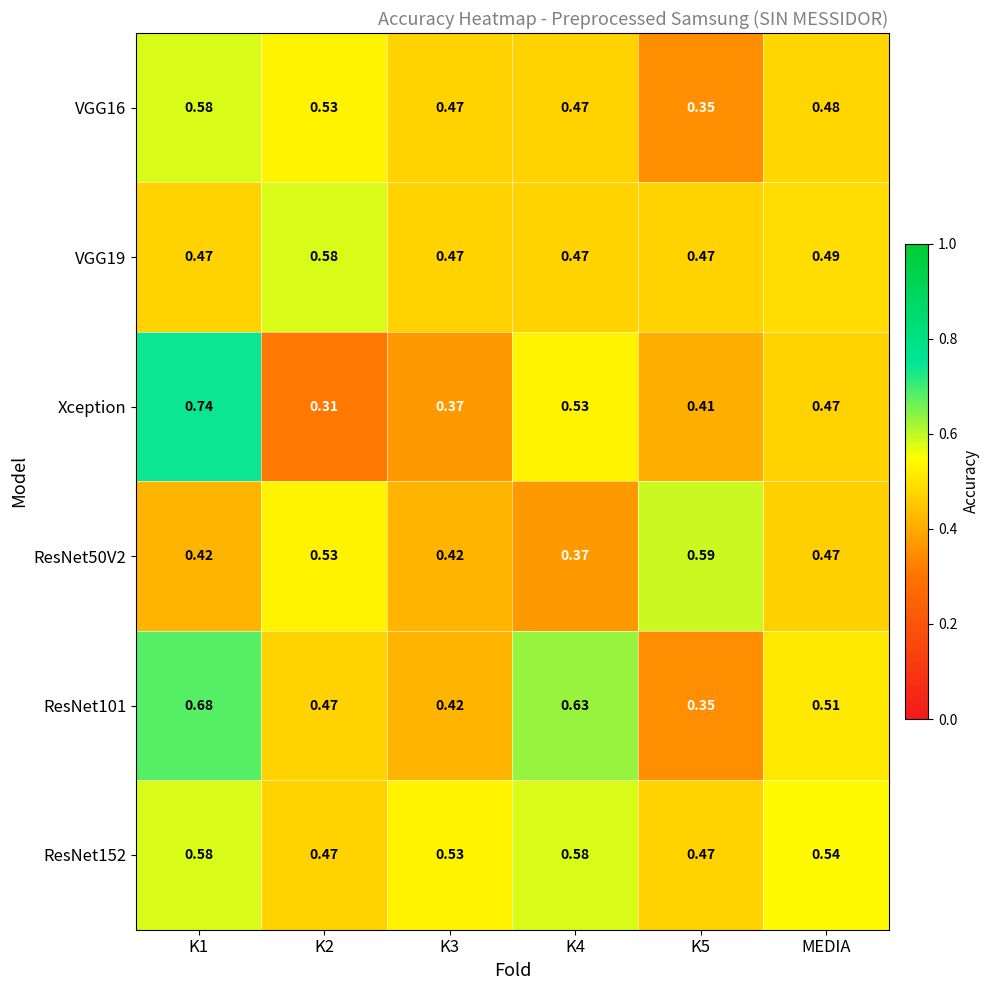

Which series changed the most between K2 and K4?

Xception